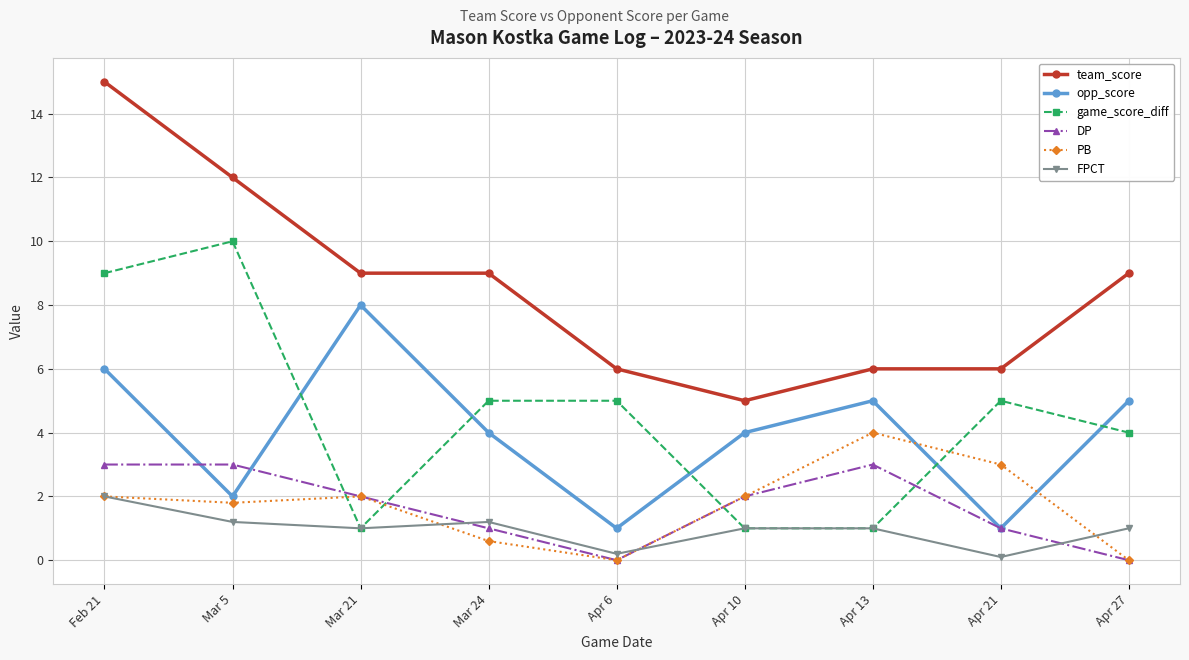

Read the opp_score value at Feb 21.

6.0